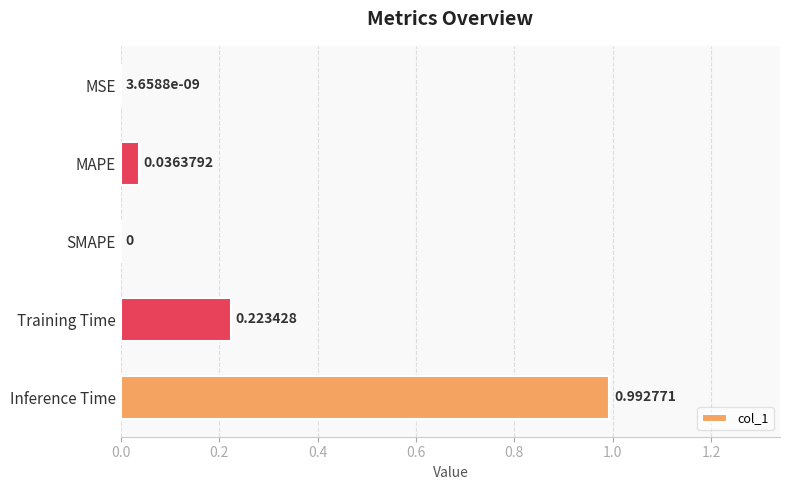

What is the sum of all values?

1.3